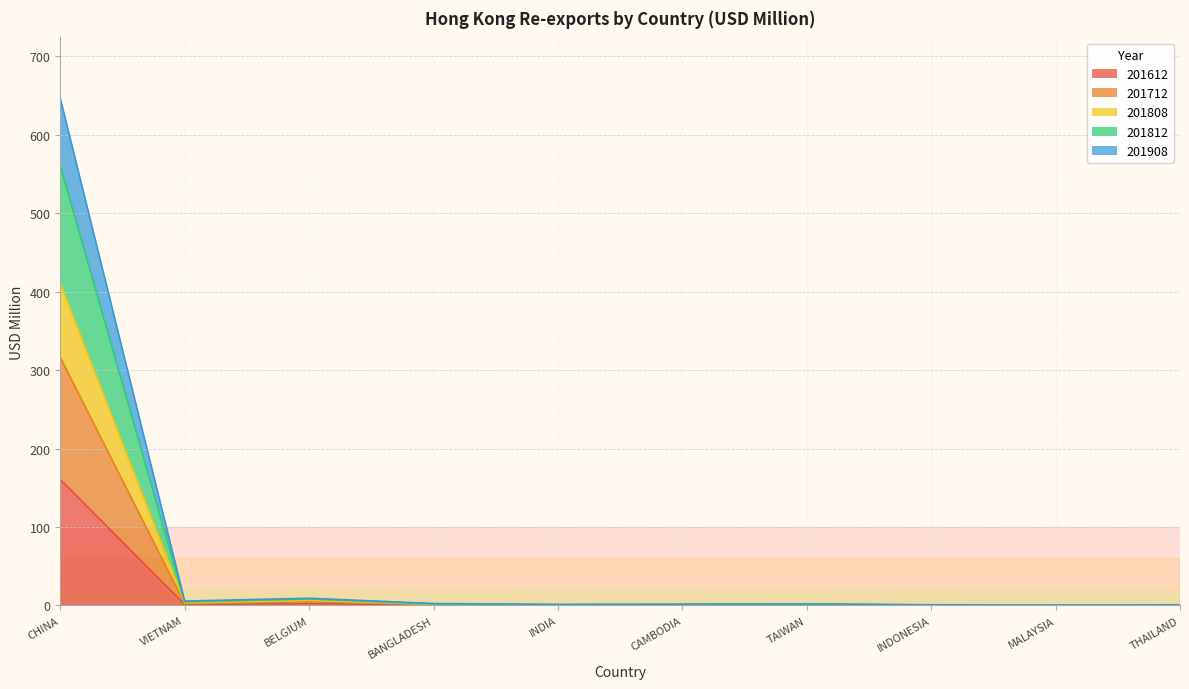

What is the label of the 2nd point from the left?

VIETNAM